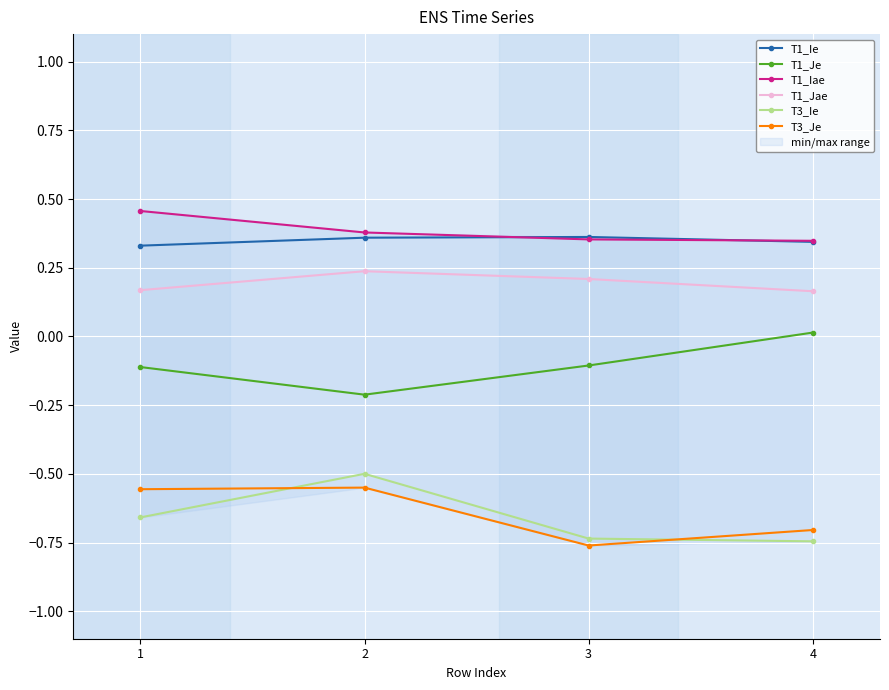

What is the difference between the highest and lowest values at 3?

1.1